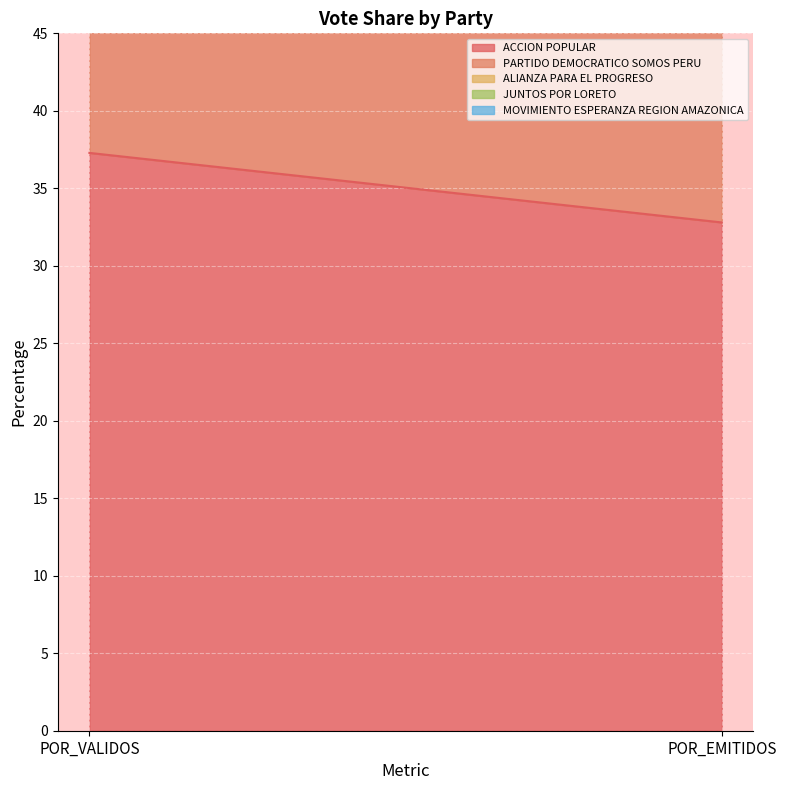

At which category is the sum across all series the highest?

POR_VALIDOS